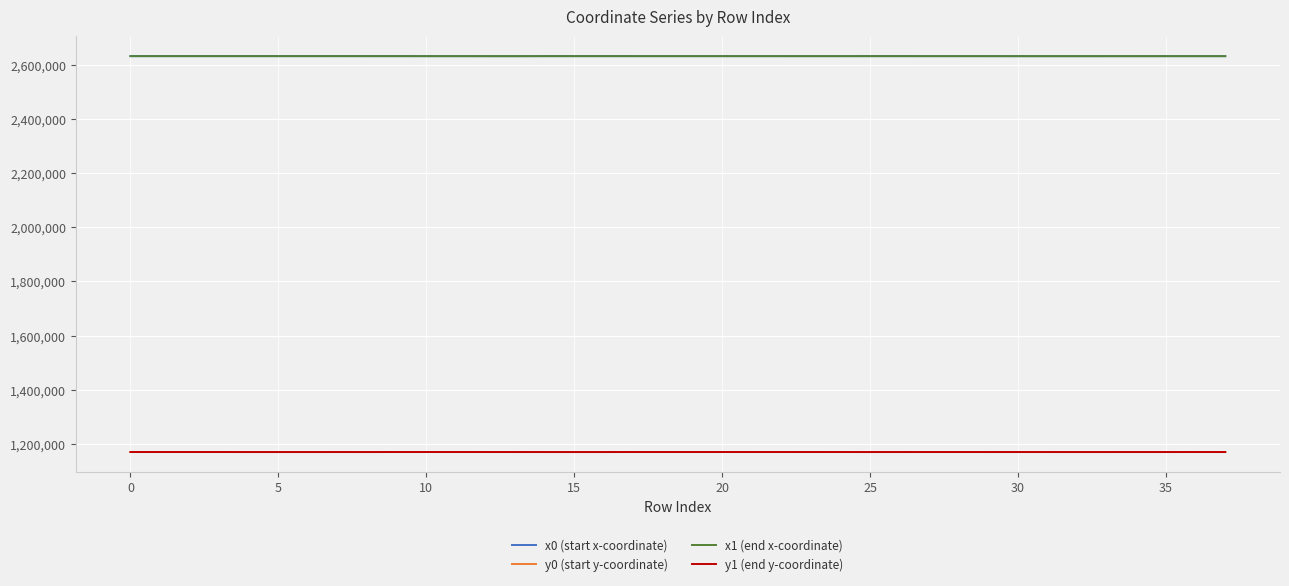

What is the minimum value for x0 (start x-coordinate)?

2631649.0